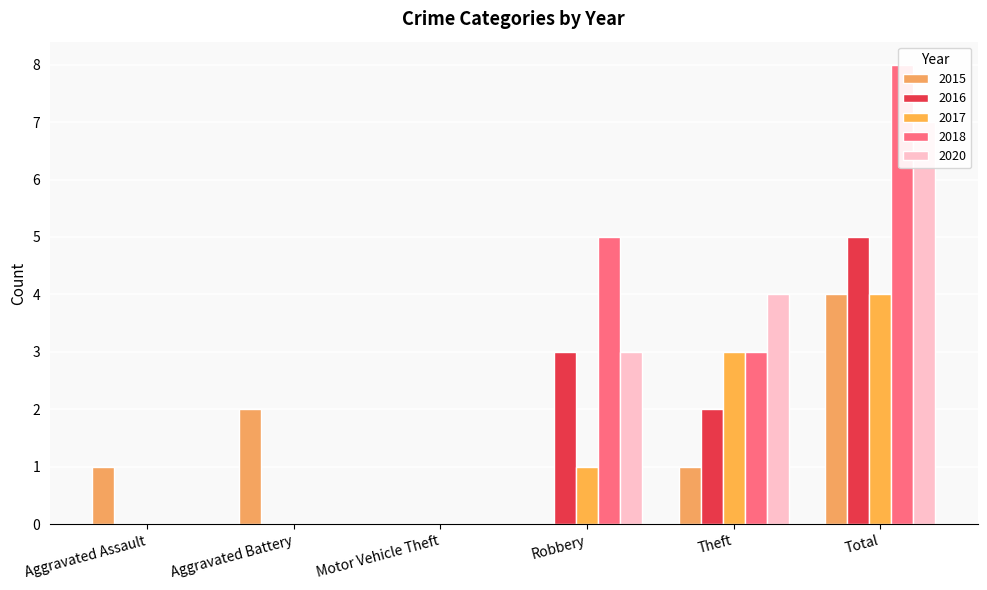

How many positive values does the 2020 series have?

3